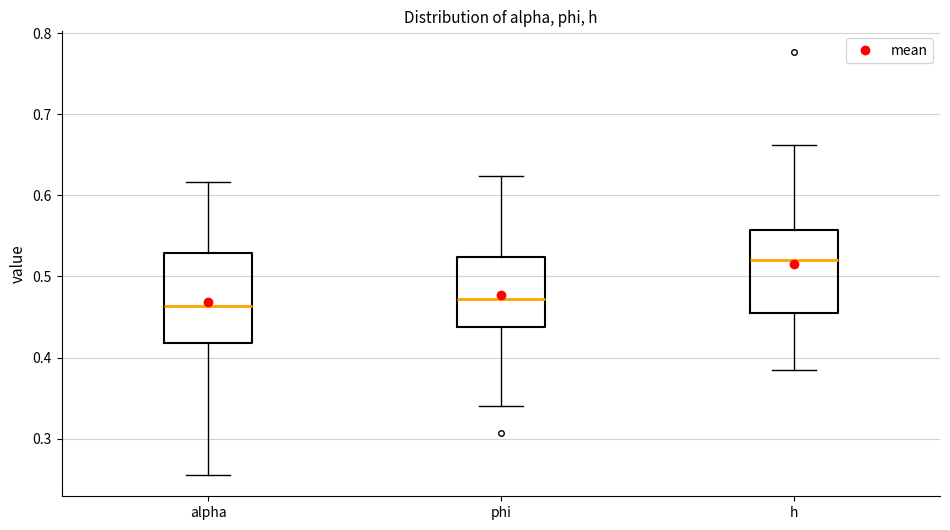

Which box's median line is the highest?

h